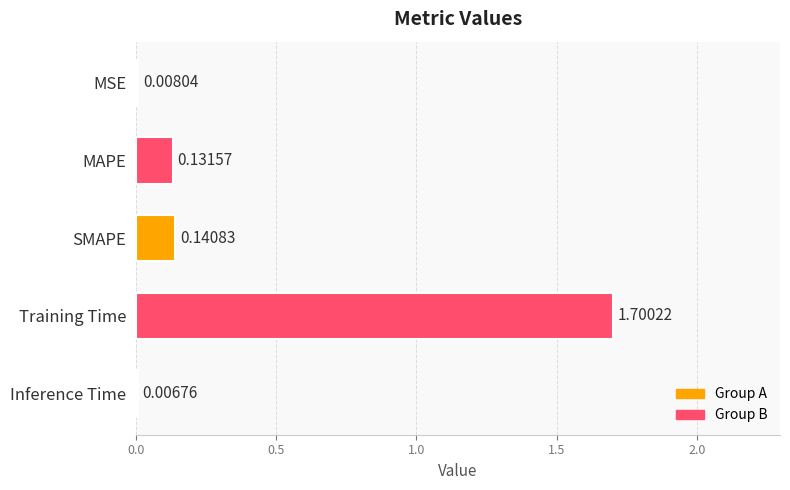

What is the sum of the values at Training Time and Inference Time?

1.7